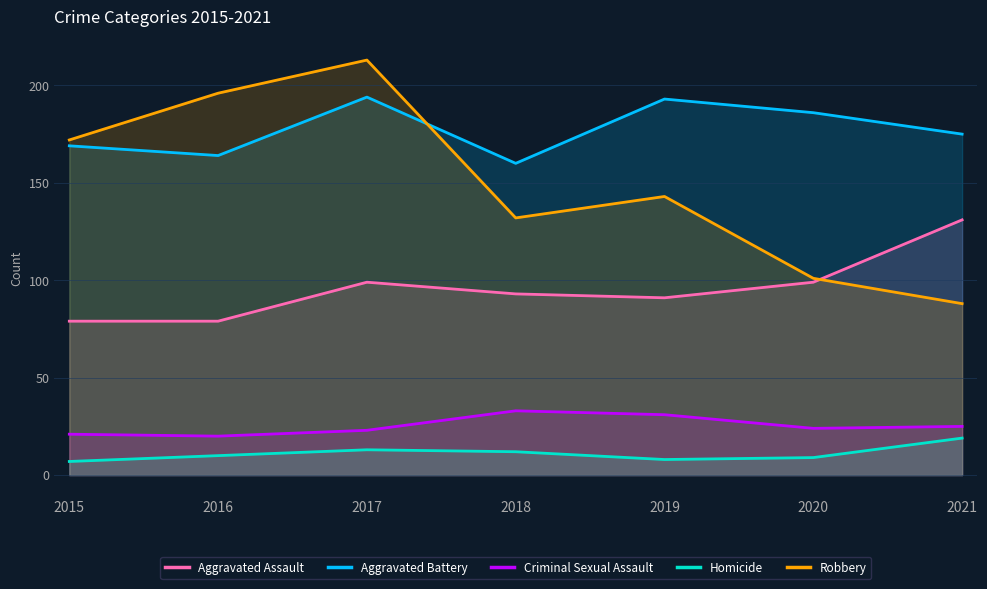

How many data points in Criminal Sexual Assault are above 24?

3